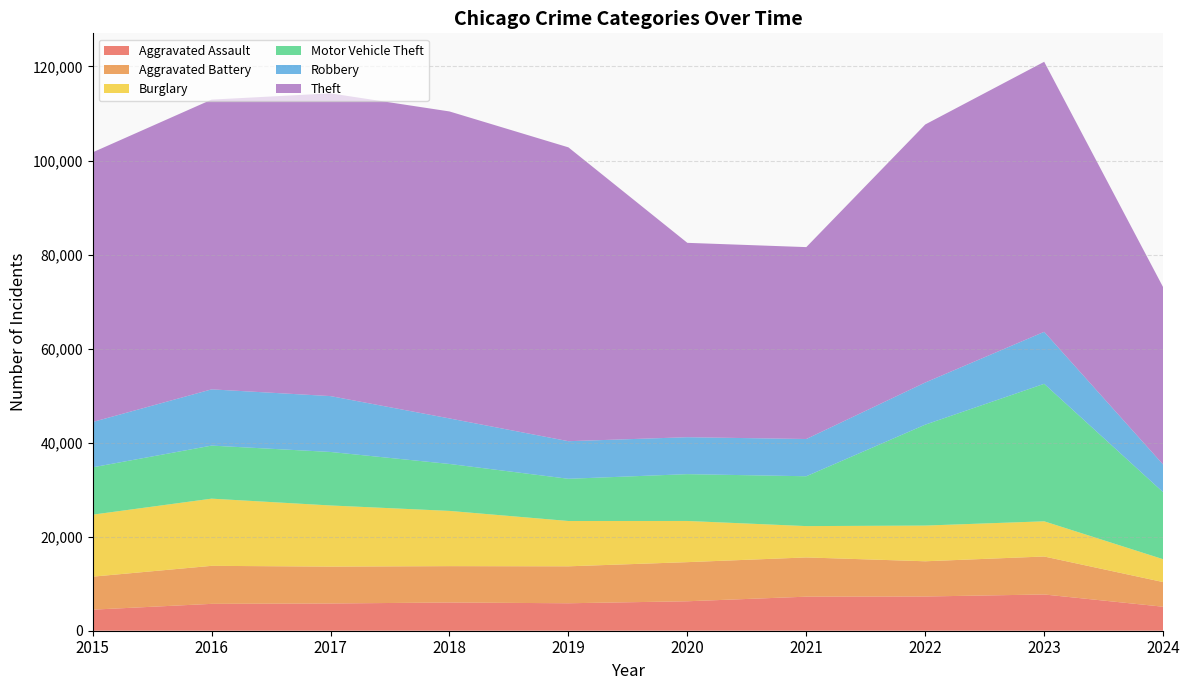

Reading right to left, extract all data points from this chart.

Aggravated Assault: 2024=5104	2023=7710	2022=7280	2021=7242	2020=6265	2019=5841	2018=6002	2017=5793	2016=5713	2015=4480
Aggravated Battery: 2024=5244	2023=8077	2022=7491	2021=8347	2020=8320	2019=7858	2018=7735	2017=7845	2016=8086	2015=7019
Burglary: 2024=4862	2023=7483	2022=7593	2021=6662	2020=8758	2019=9638	2018=11747	2017=13001	2016=14289	2015=13184
Motor Vehicle Theft: 2024=14250	2023=29246	2022=21462	2021=10603	2020=9959	2019=8977	2018=9985	2017=11380	2016=11285	2015=10068
Robbery: 2024=5884	2023=11054	2022=8963	2021=7920	2020=7855	2019=7995	2018=9681	2017=11880	2016=11960	2015=9638
Theft: 2024=37722	2023=57433	2022=54880	2021=40813	2020=41338	2019=62495	2018=65290	2017=64386	2016=61623	2015=57351